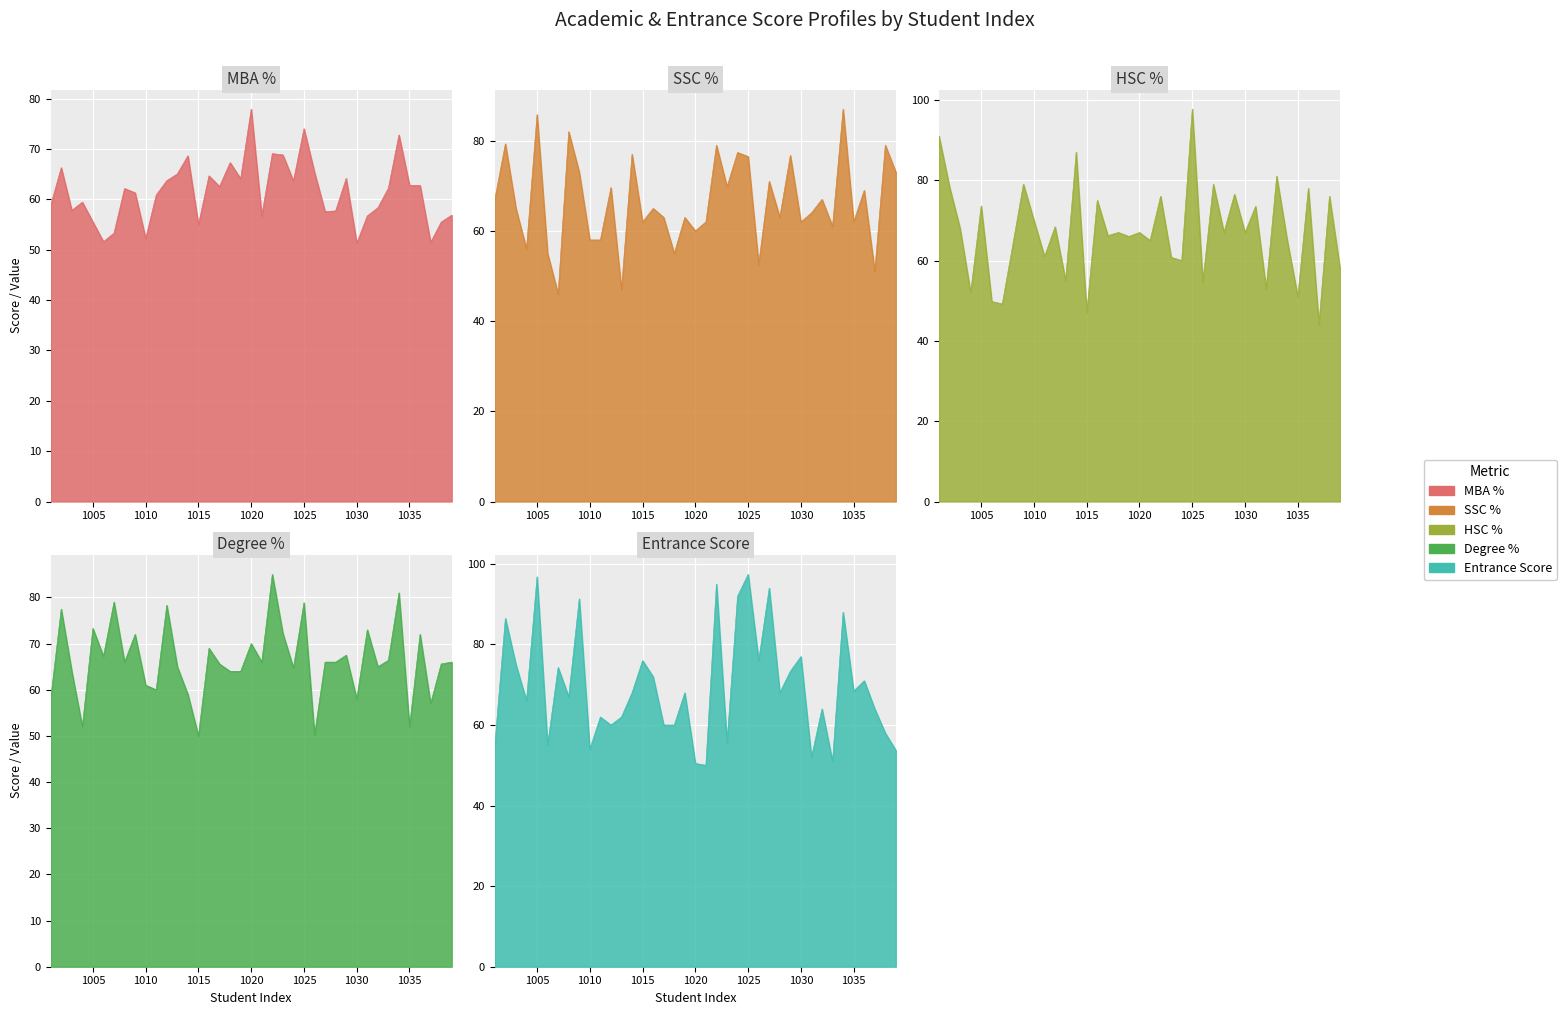

Is the value of ssc_% at 1002 greater than the value of hsc_% at 1038?

Yes